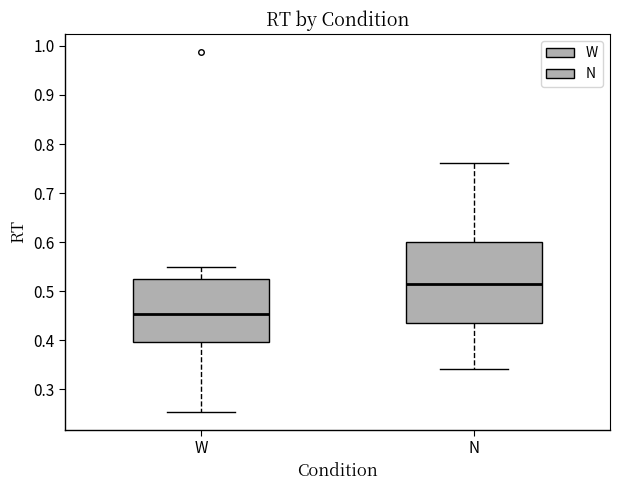

Where does the lower whisker of the box for N end on the y-axis? The values are not printed on the chart, so give them approximately, as read against the axis.

0.34